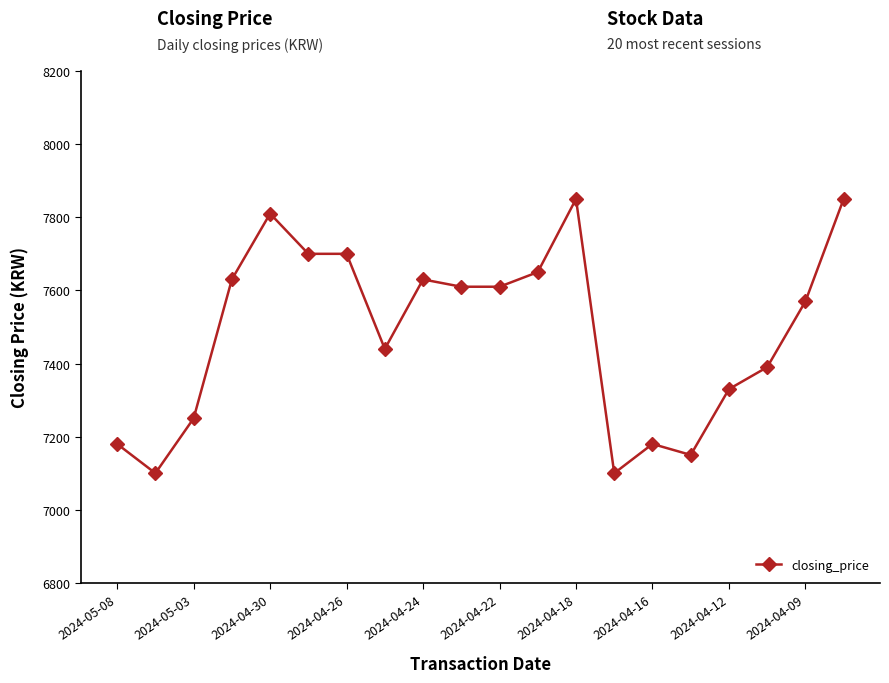

What is the maximum value shown in the chart?

7850